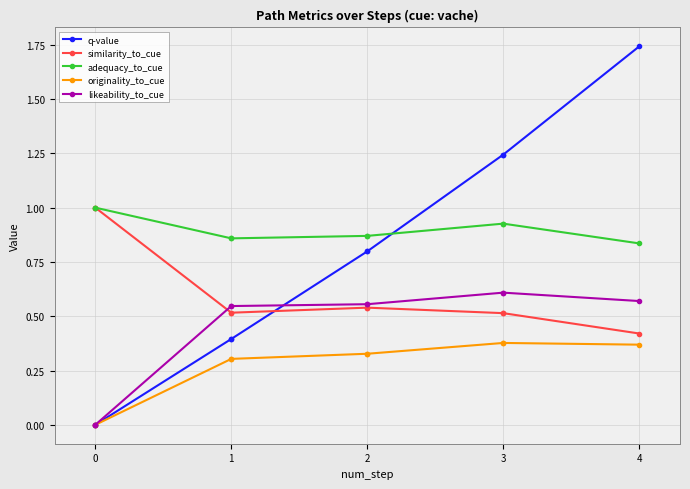

Which series has the widest spread of values?

q-value